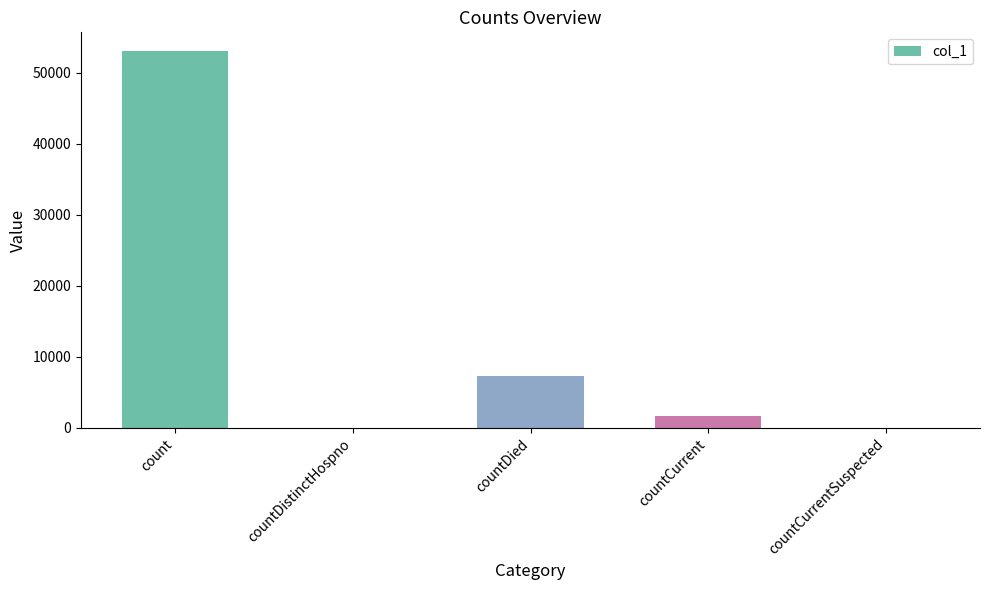

What is the greatest value displayed?

53031